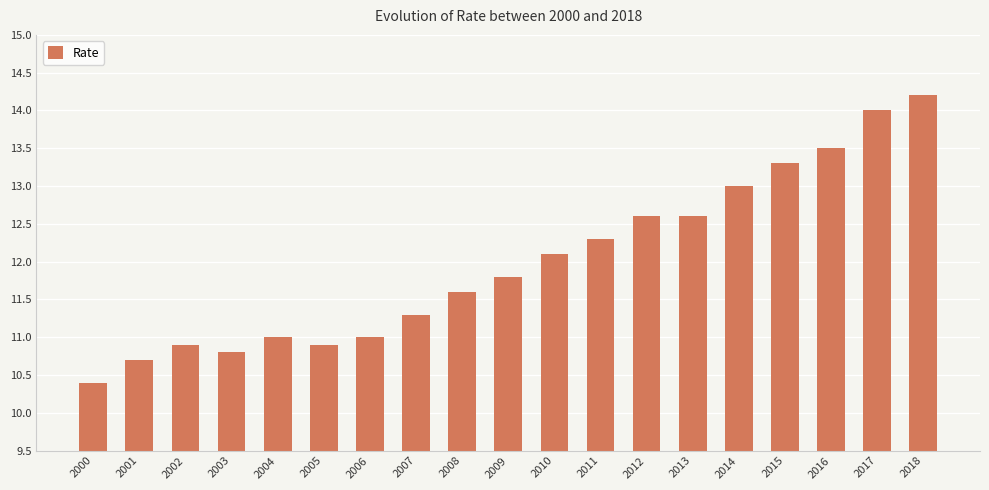

What is the ratio of the value at 2003 to the value at 2002?

1.0